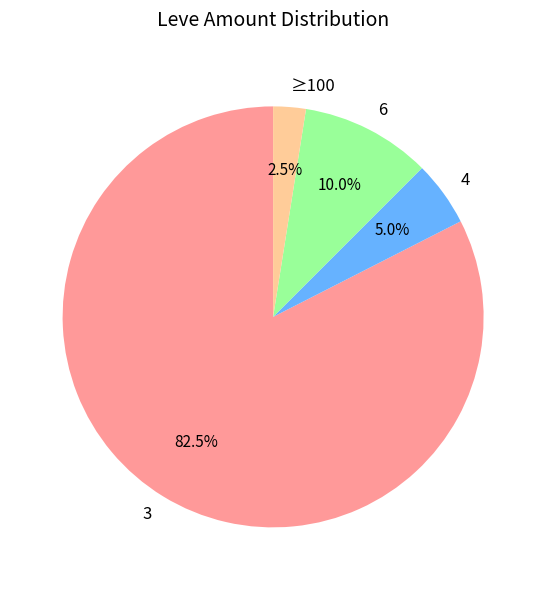

What is the largest slice in the pie chart?

3